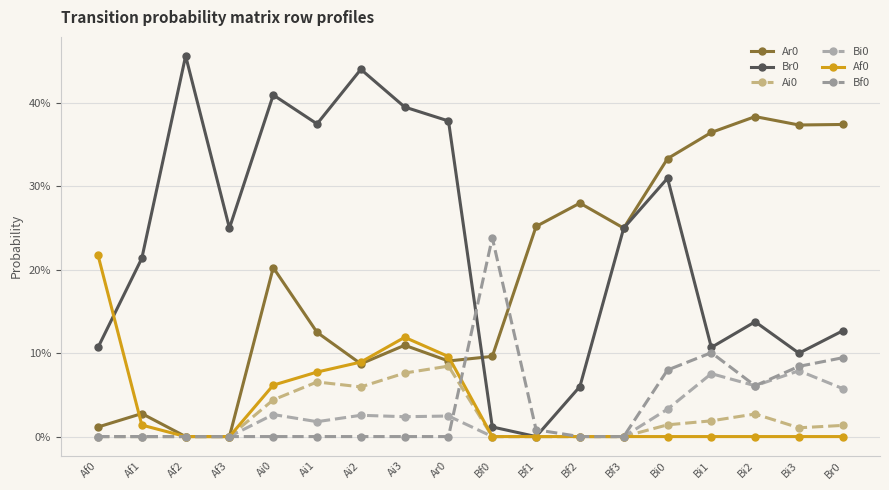

At which label is Af0 closest to 0?

Af2